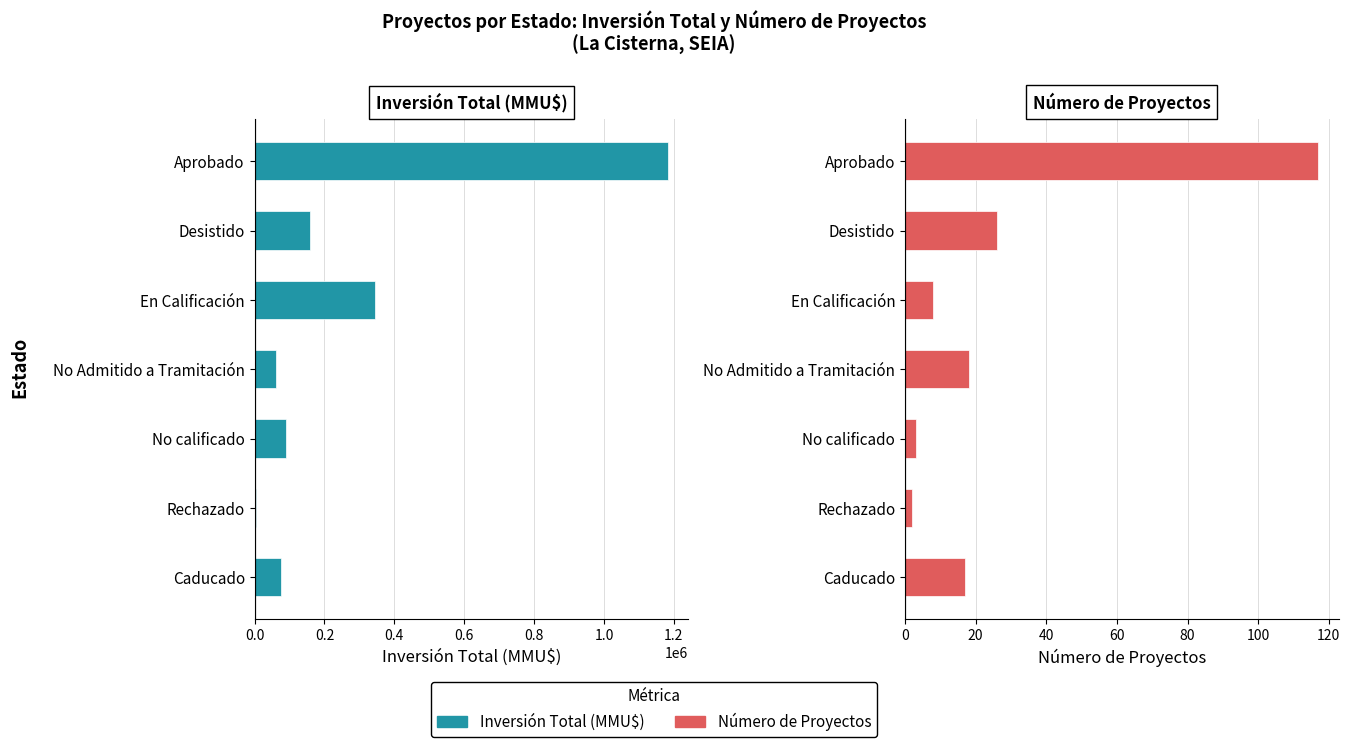

How many data points in Número de Proyectos are above 17?

3